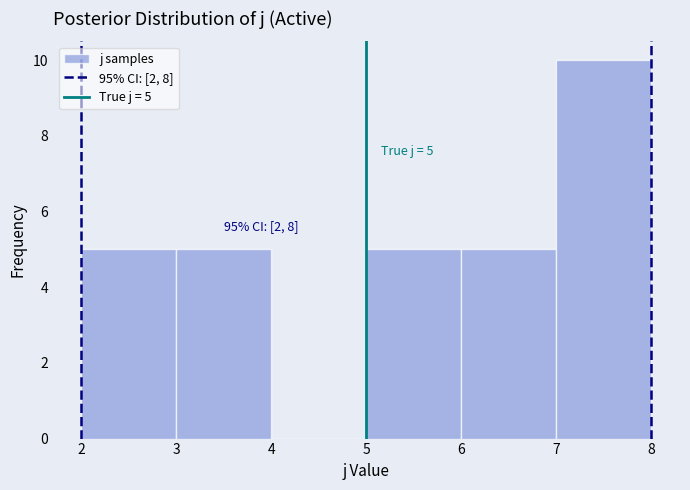

Which range on the x-axis has the tallest bar?

7 to 8